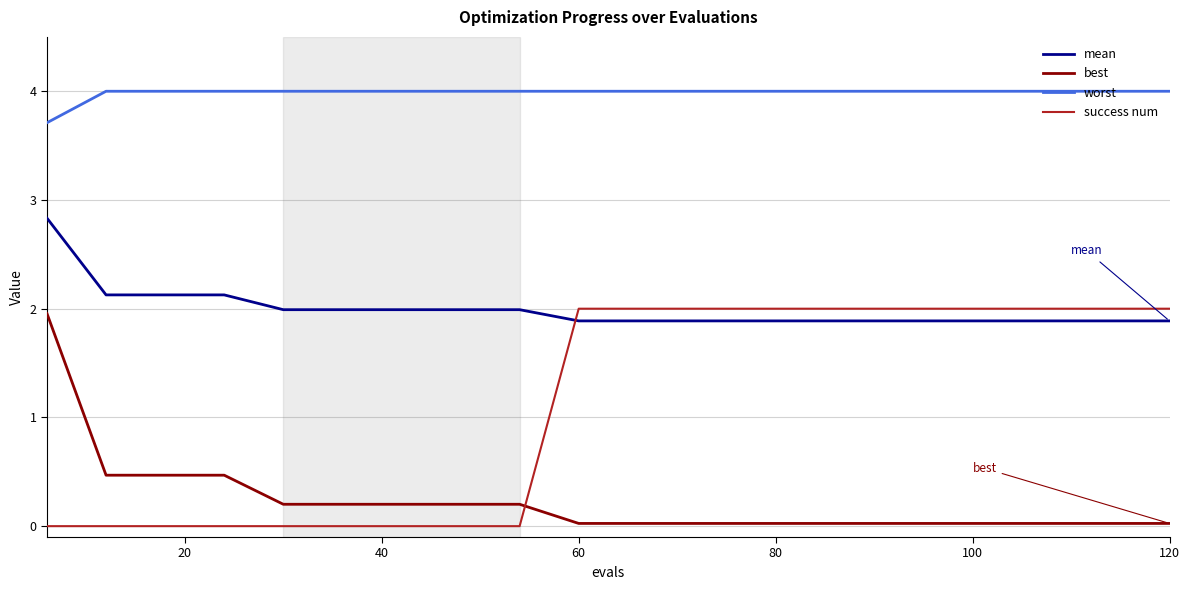

At how many categories does at least one series exceed 2?

20